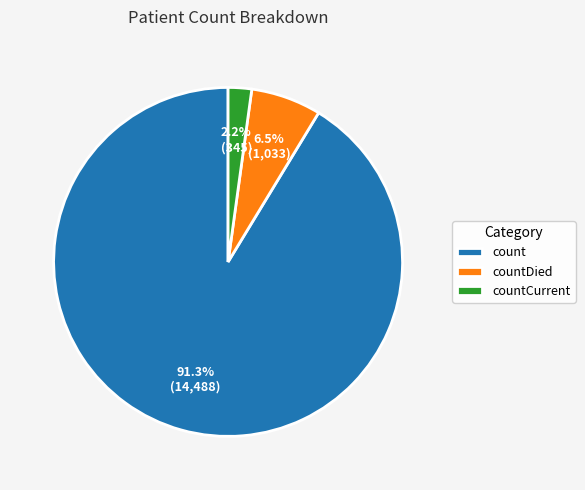

To the nearest percent, what is the difference between the largest and smallest slice percentages?

89%